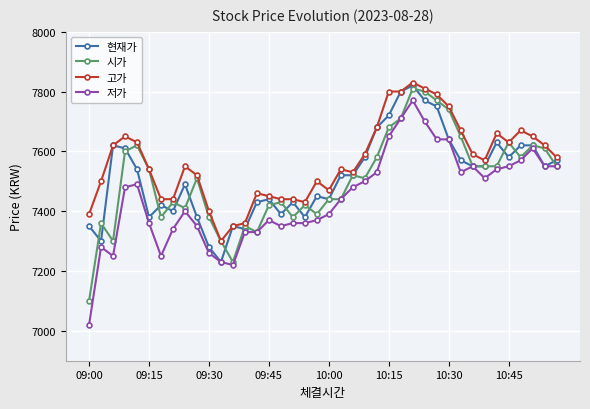

True or false: 고가 has more than 1 interior local peaks.

True